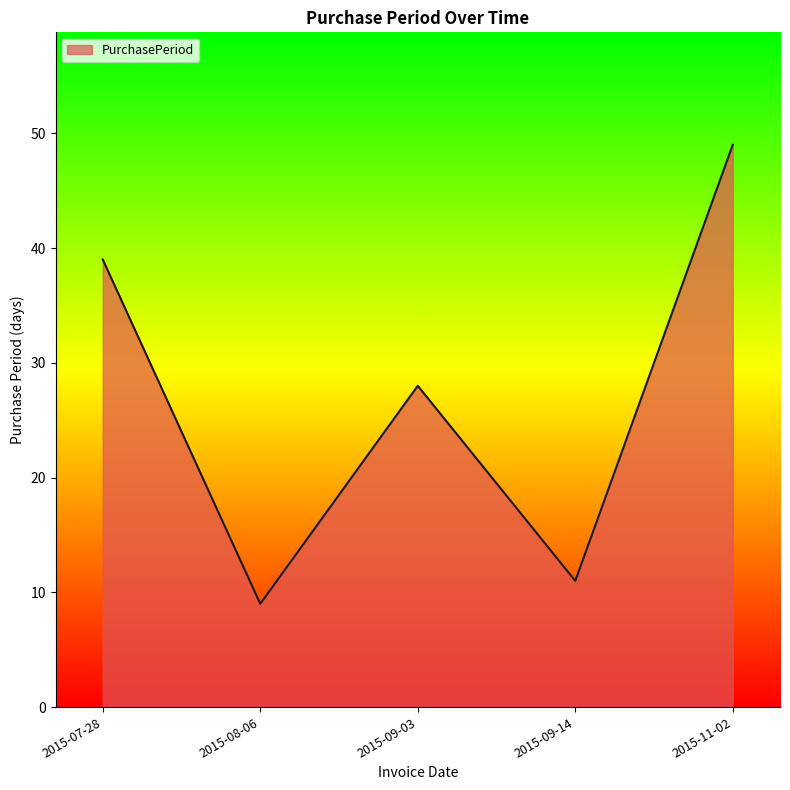

Does the chart have visible grid lines?

No